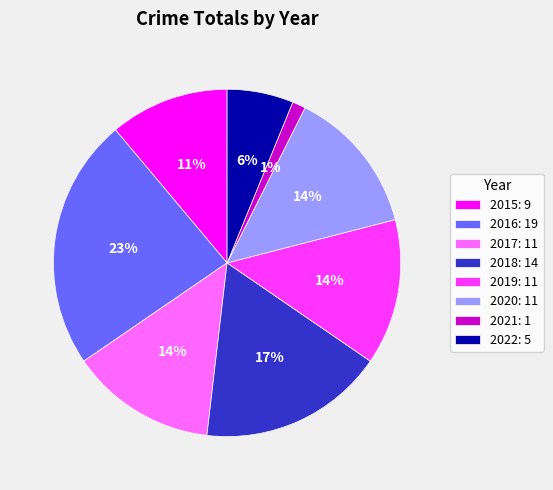

Which category has the smallest portion of the pie?

2021